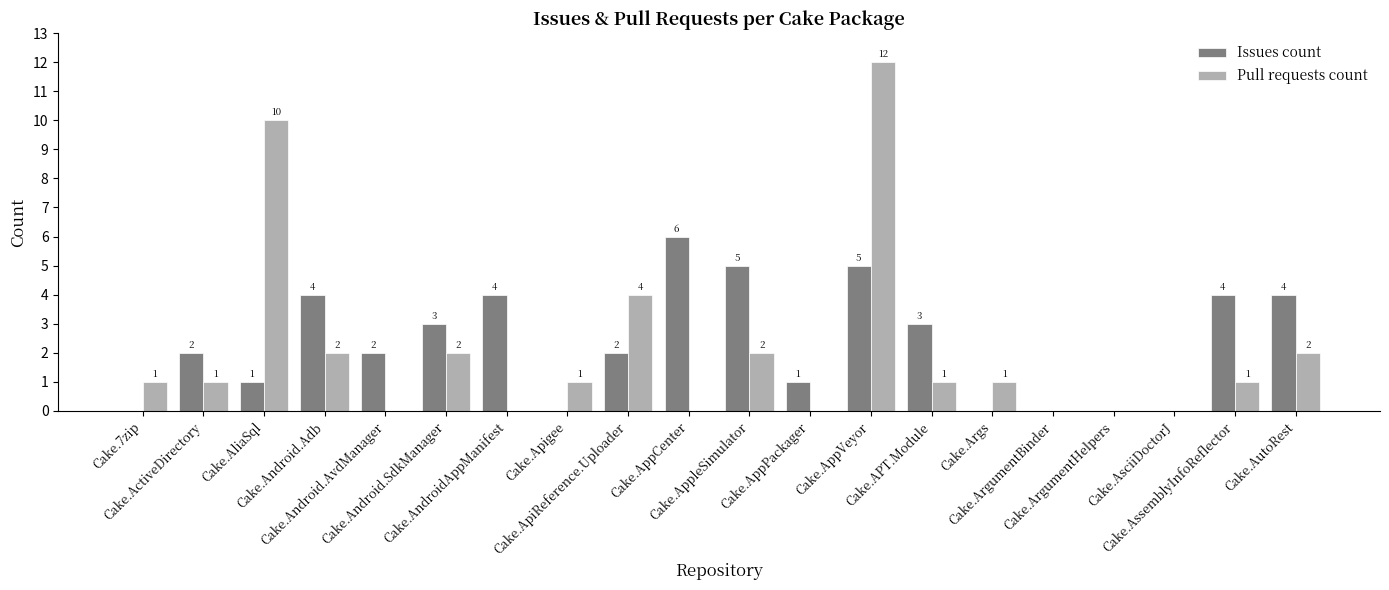

How many Issues count values are between 0 and 4?

17